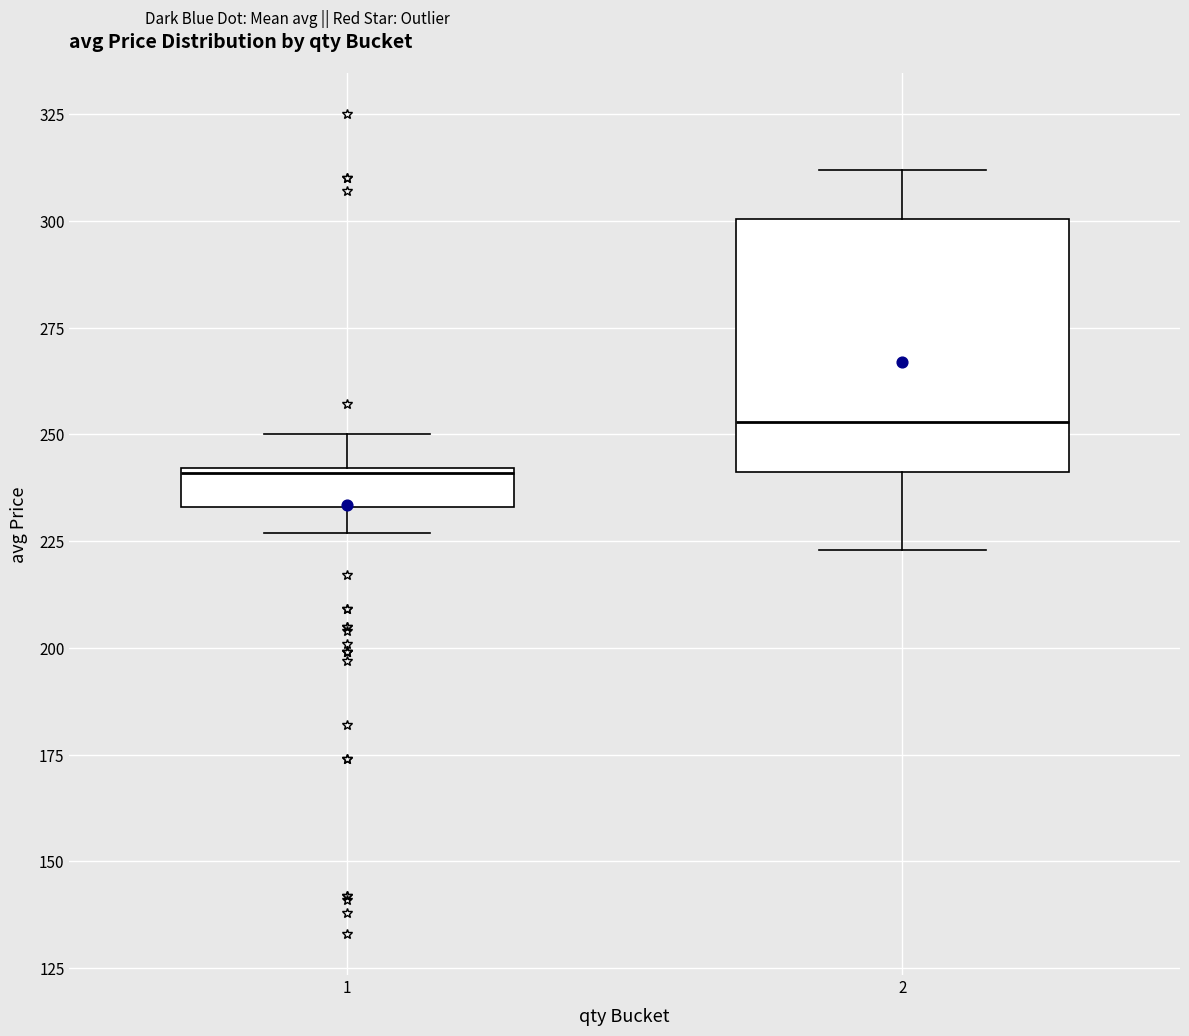

Comparing the boxes themselves (not the whiskers), which one is the tallest?

2